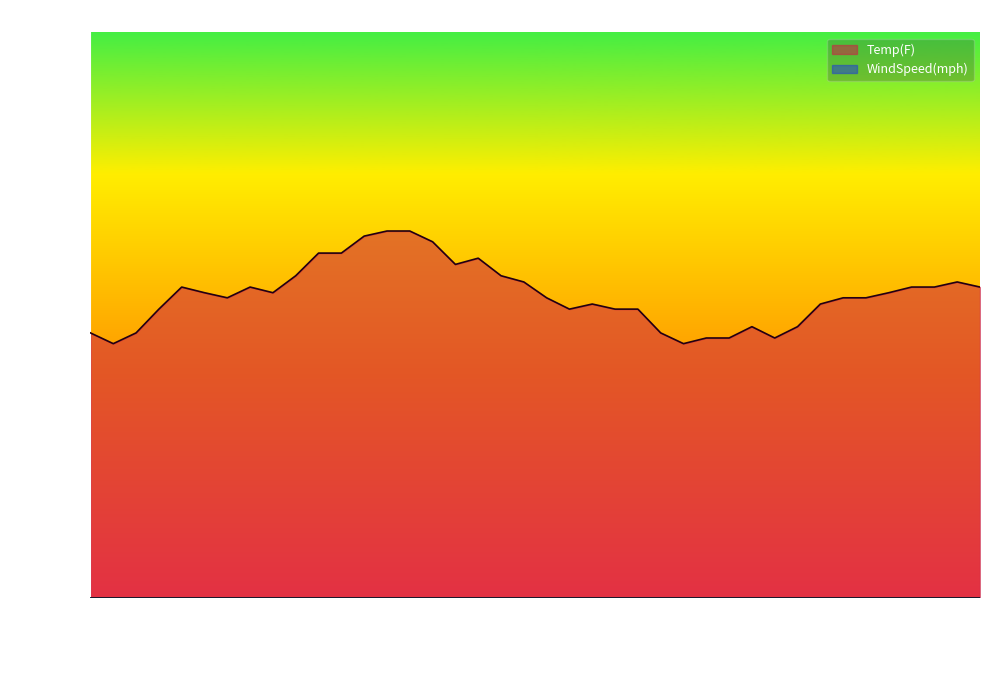

What is the change in value from 2014-01-06 02:00 to 2014-01-06 09:00?

+5.1